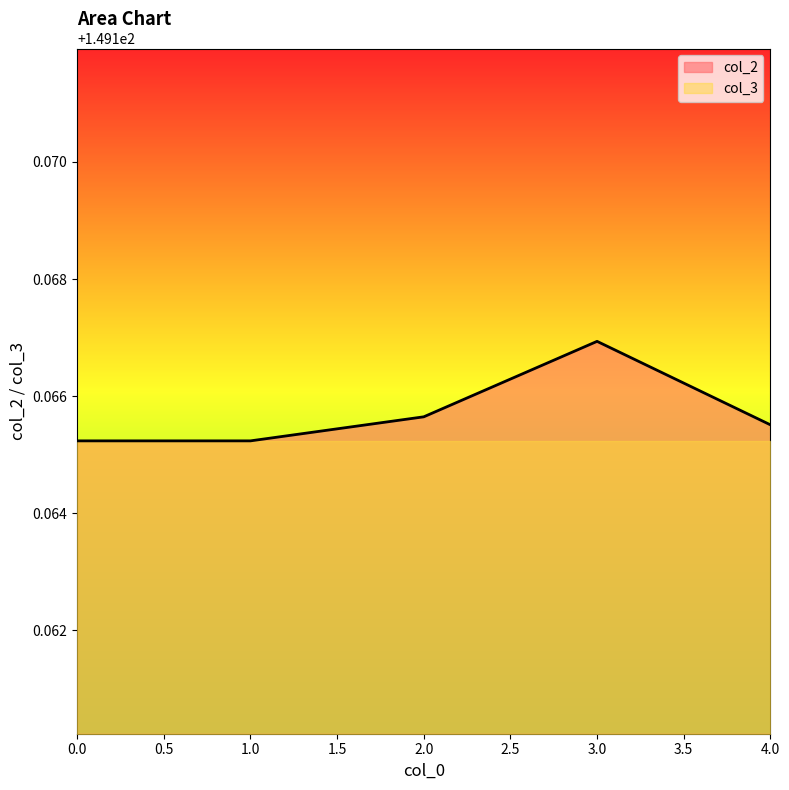

Reading right to left, extract all data points from this chart.

149.2	149.2	149.2	149.2	149.2